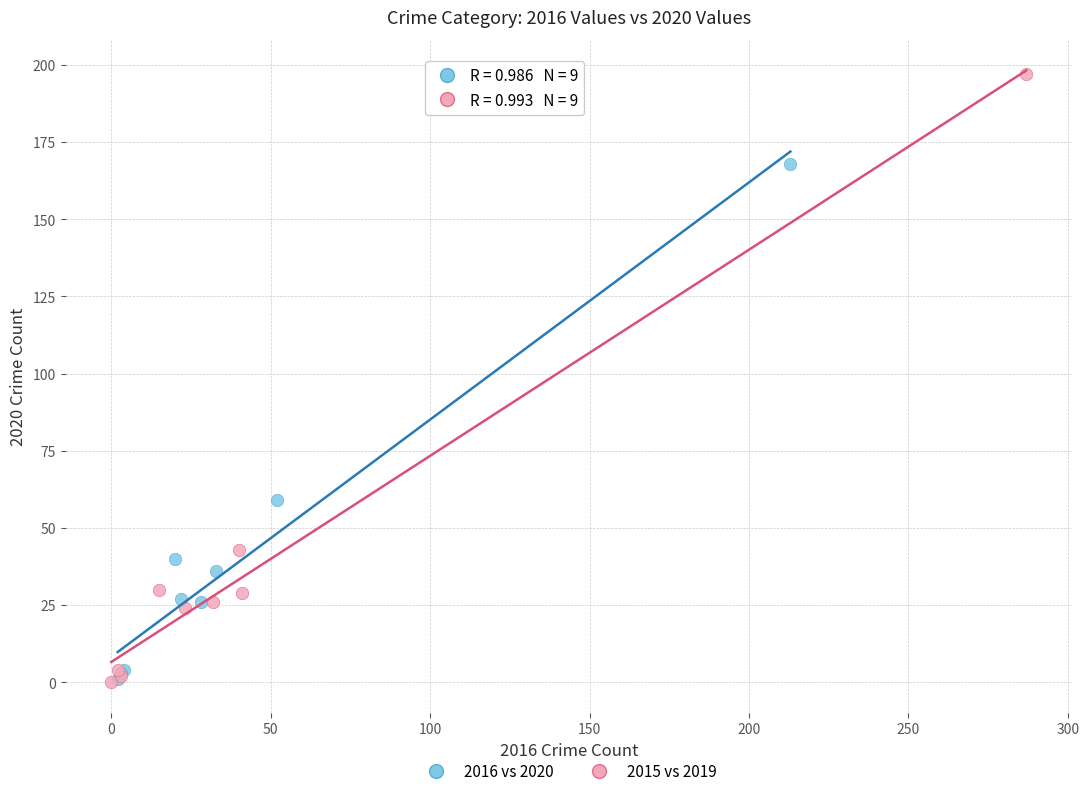

Which series contains the highest Y value?

2015 vs 2019